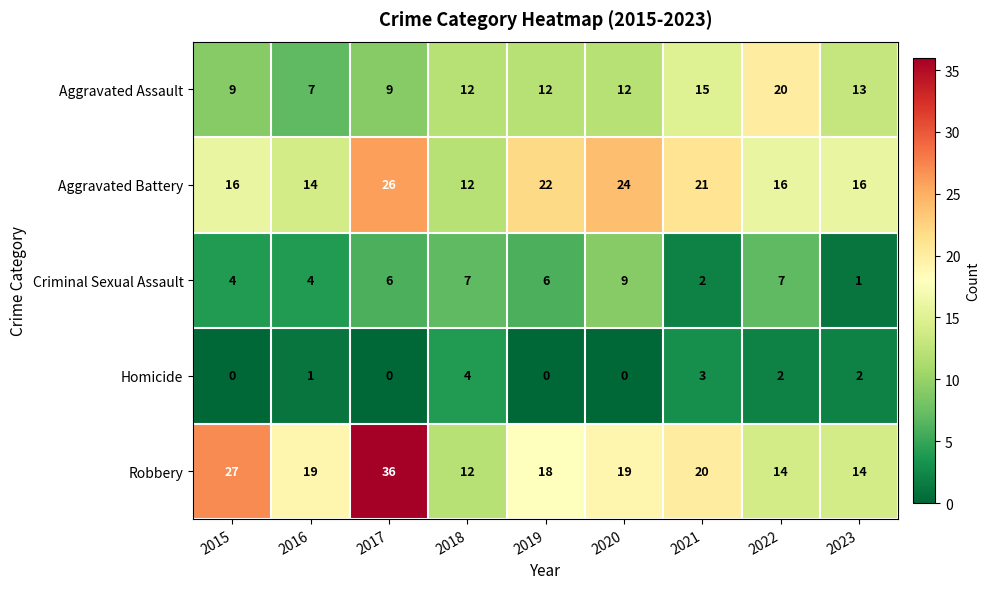

At 2017, list the series in order from largest to smallest.

Robbery, Aggravated Battery, Aggravated Assault, Criminal Sexual Assault, Homicide